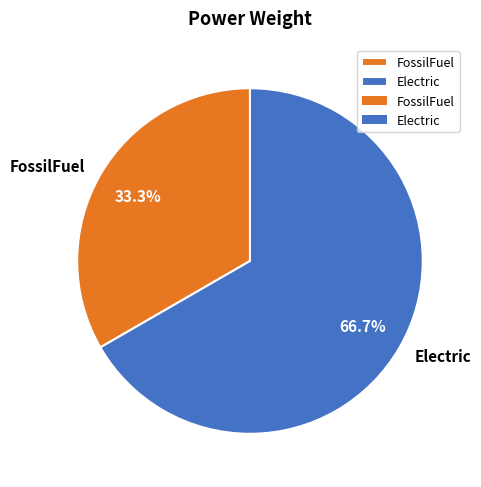

How many slices are in this pie chart?

2